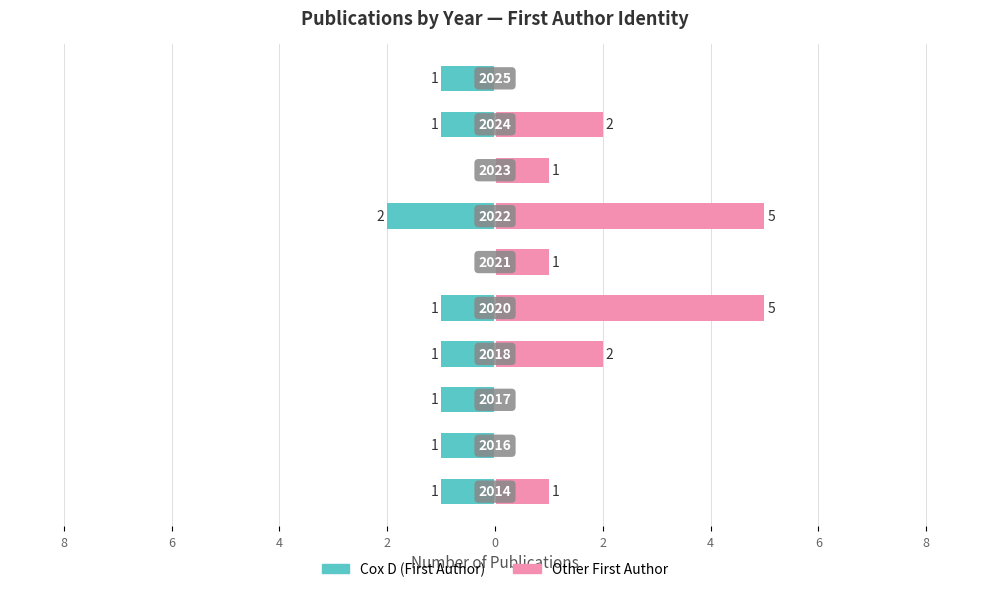

Rank the series by their average value, from lowest to highest.

Cox D (First Author), Other First Author